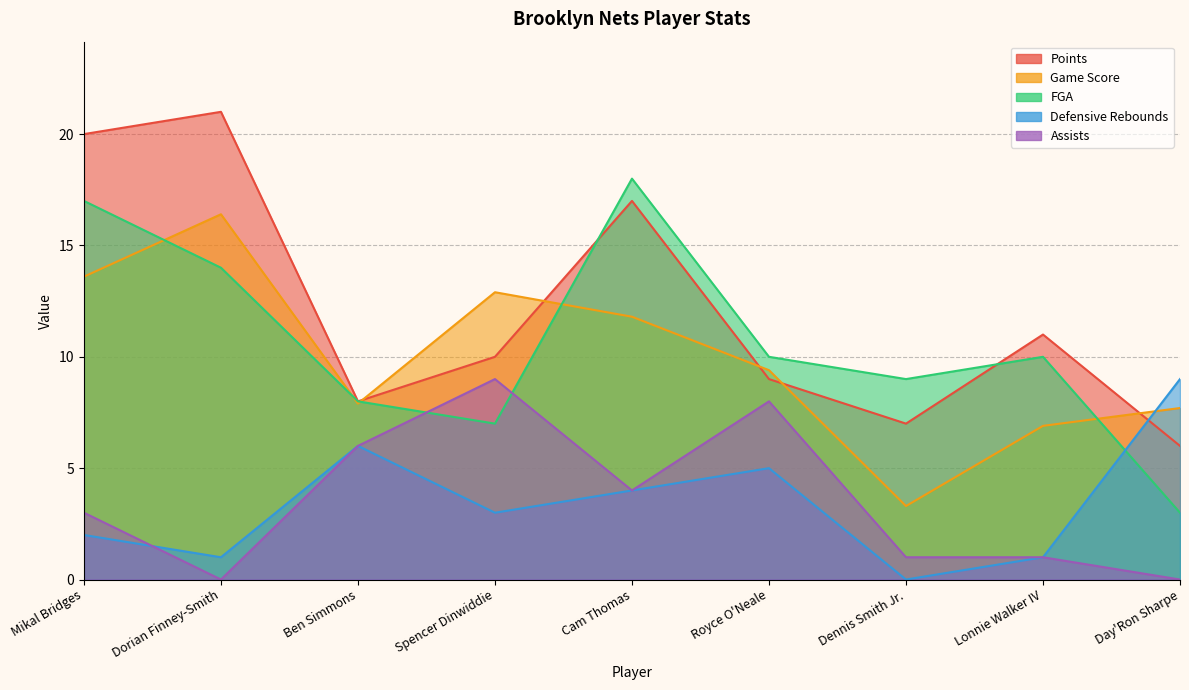

What position from the left is Ben Simmons?

3